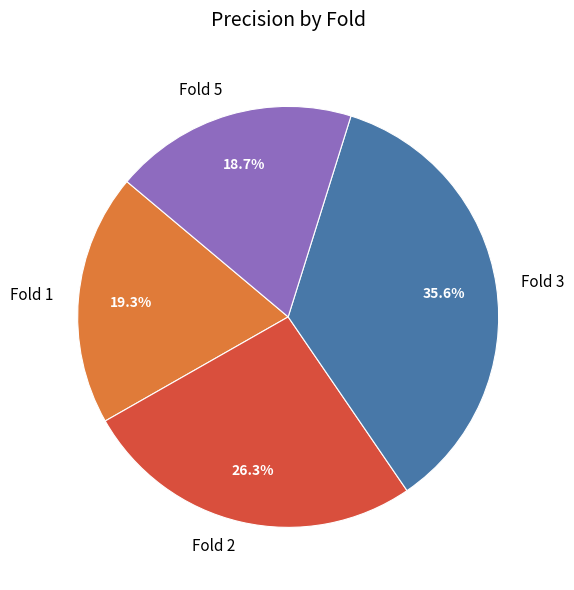

What percentage is the Fold 2 slice, to the nearest percent?

26%